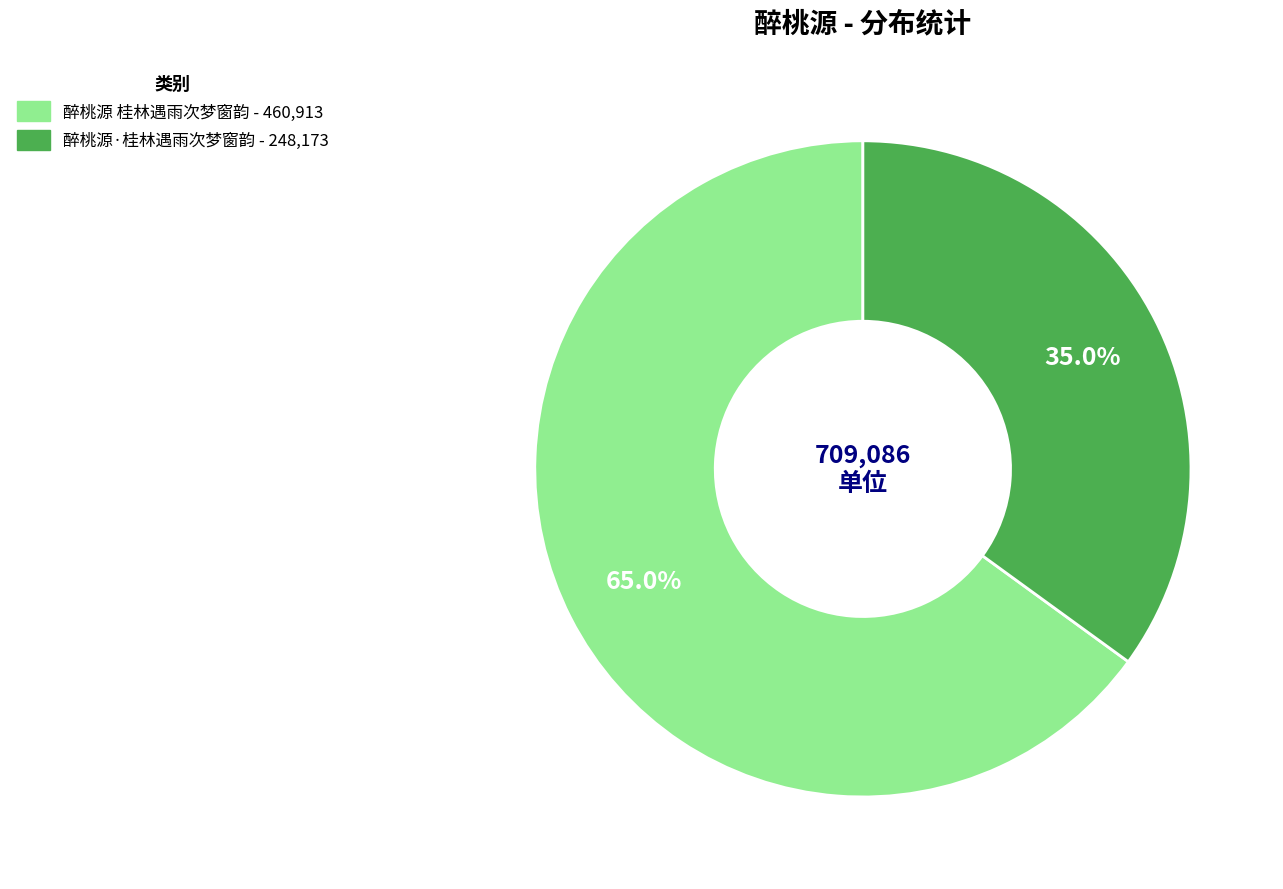

What percentage is NOT represented by 醉桃源 桂林遇雨次梦窗韵?

35.0%